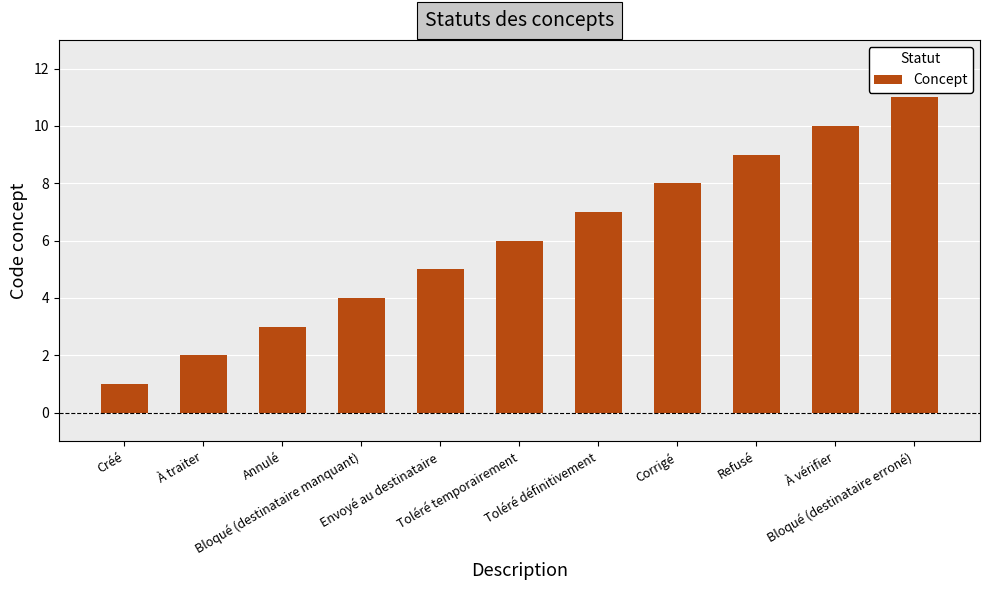

Is it true that the value at Toléré définitivement is 7?

True